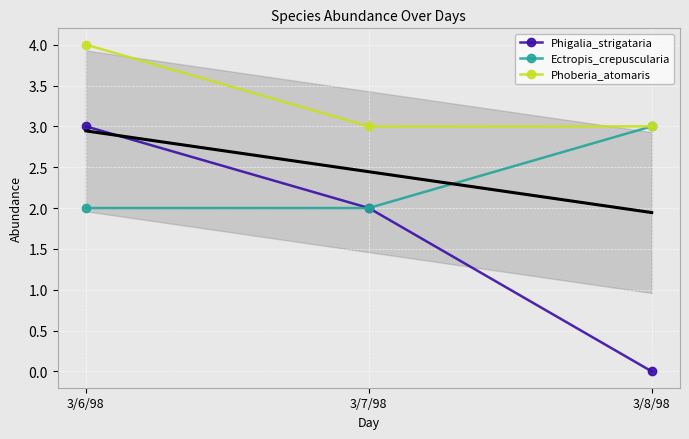

Where is Phigalia_strigataria nearest to the value 1?

3/7/98